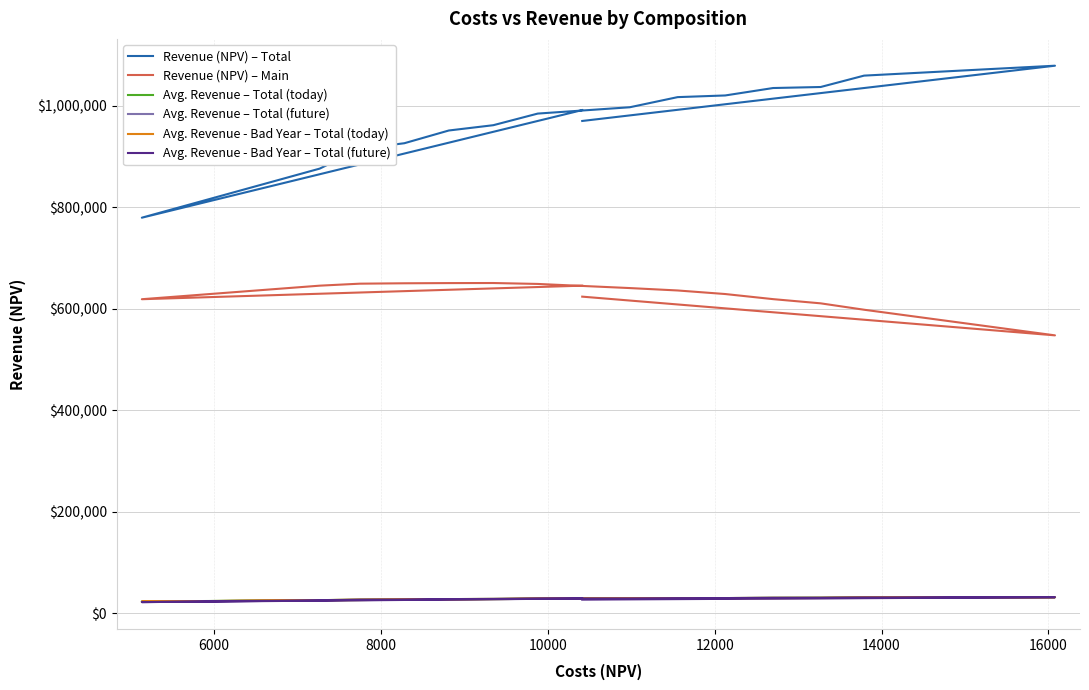

What is the difference between the maximum and minimum values in the Avg. Revenue - Bad Year – Total (future) series?

9686.9